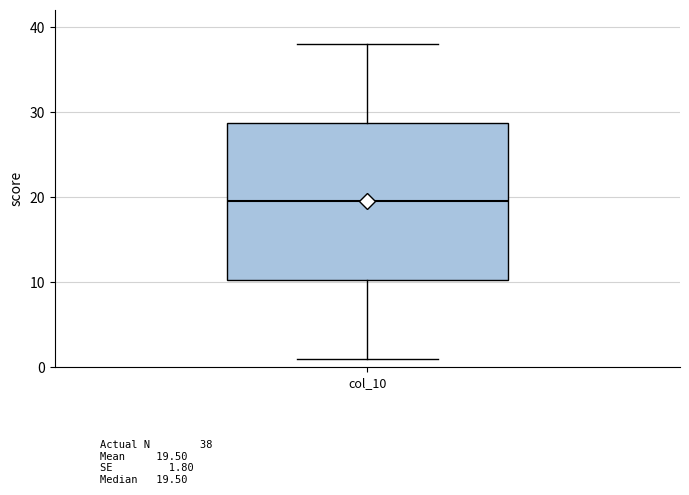

Read this box plot against the y-axis: the position of the median line, the range covered by the box, and the ends of both whiskers. The values are not printed on the chart, so give them approximately, as read against the axis.

median 20, box 10 to 29, whiskers 1 to 38